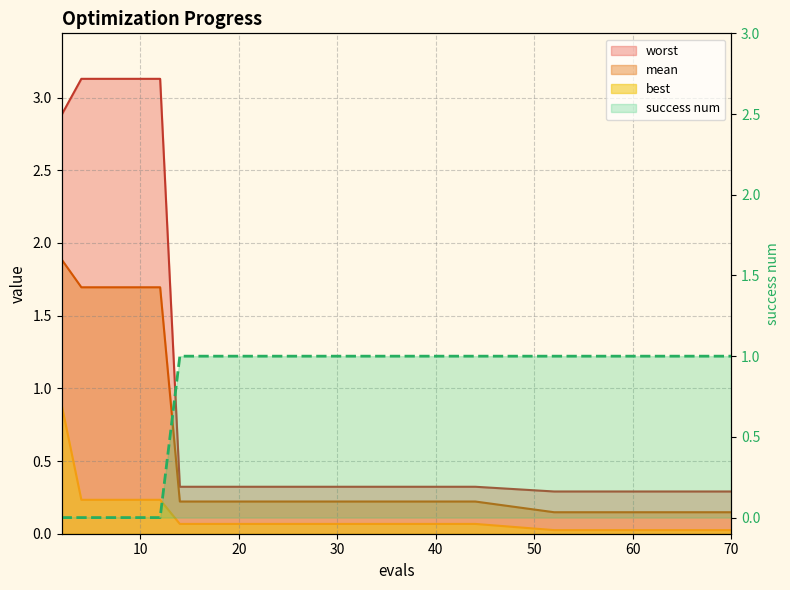

What is the maximum value shown in the chart?

3.1